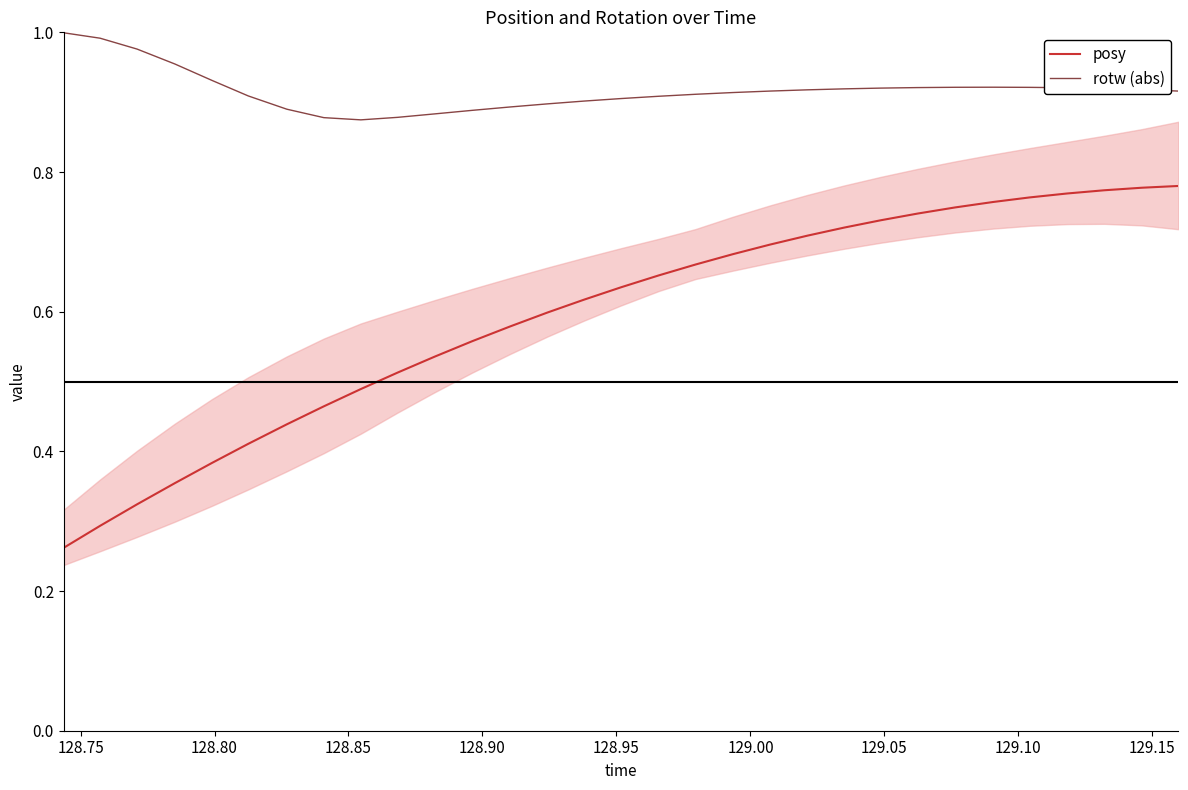

True or false: posy and rotw (abs) intersect in this chart.

False